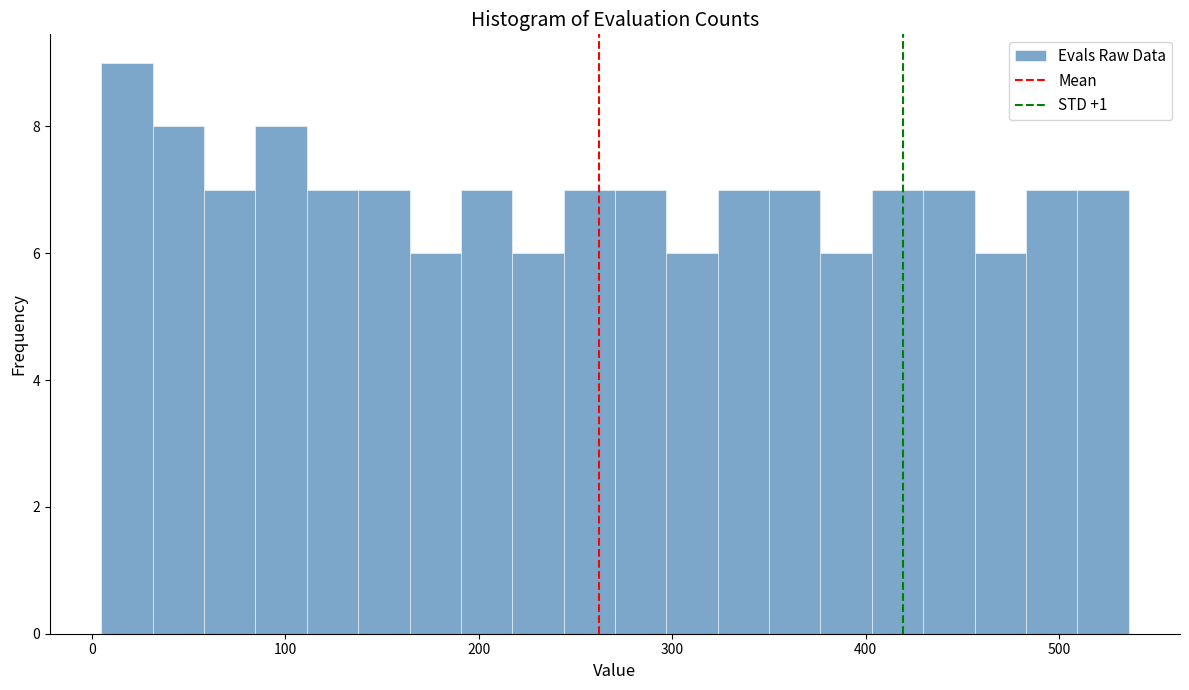

Read against the x-axis, roughly where is the centre of the tallest bar?

20